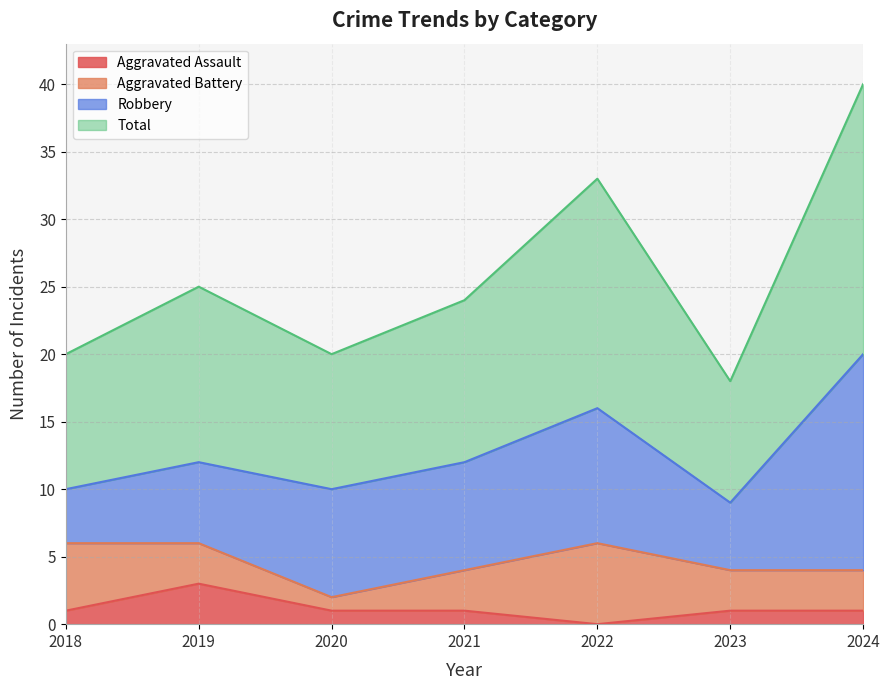

What is the difference between the Total values at 2018 and 2021?

4